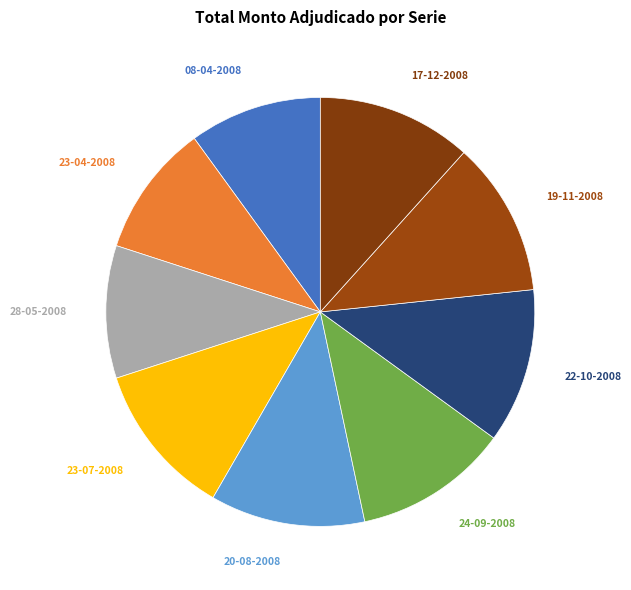

To the nearest percent, what is the average slice percentage?

11%